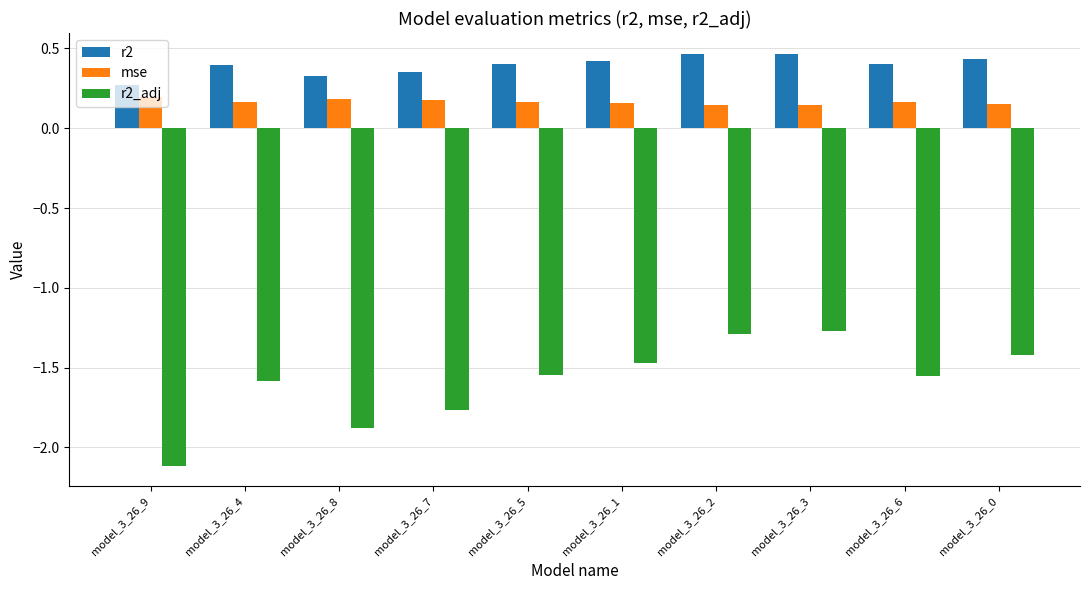

The r2 series shows 0.2 at model_3_26_5. True or false?

False